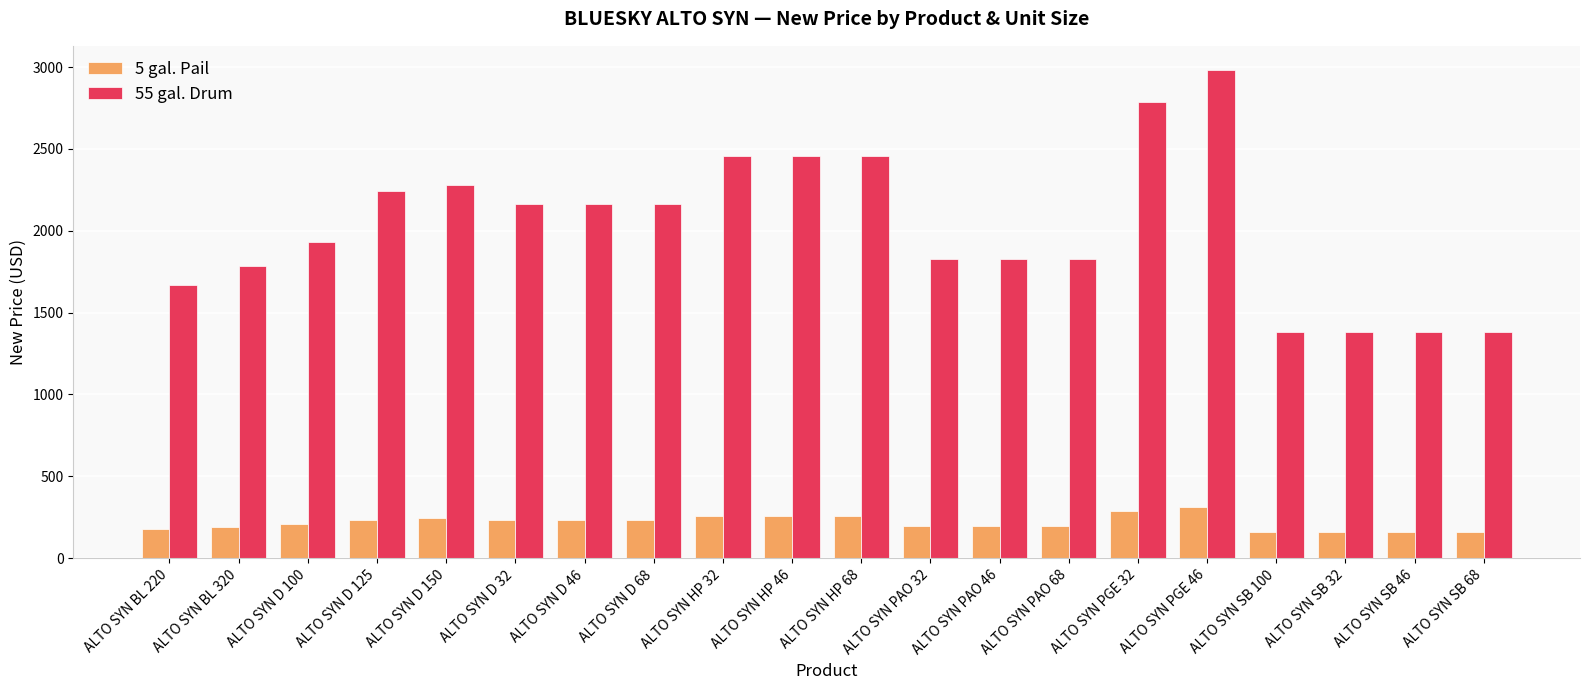

What is the smallest value displayed?

157.5